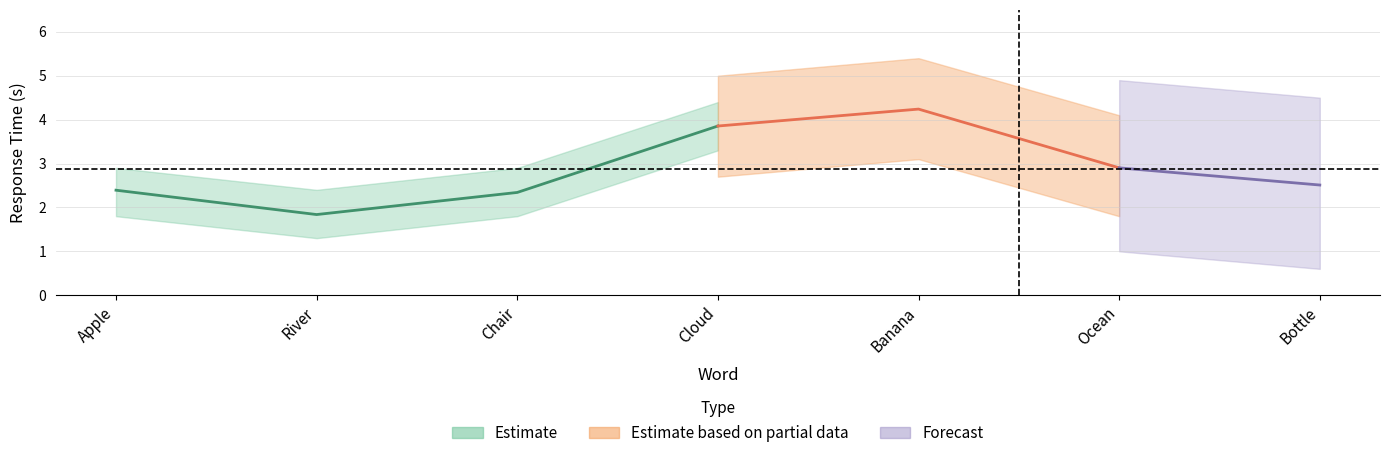

What is the label of the 6th point from the right?

River